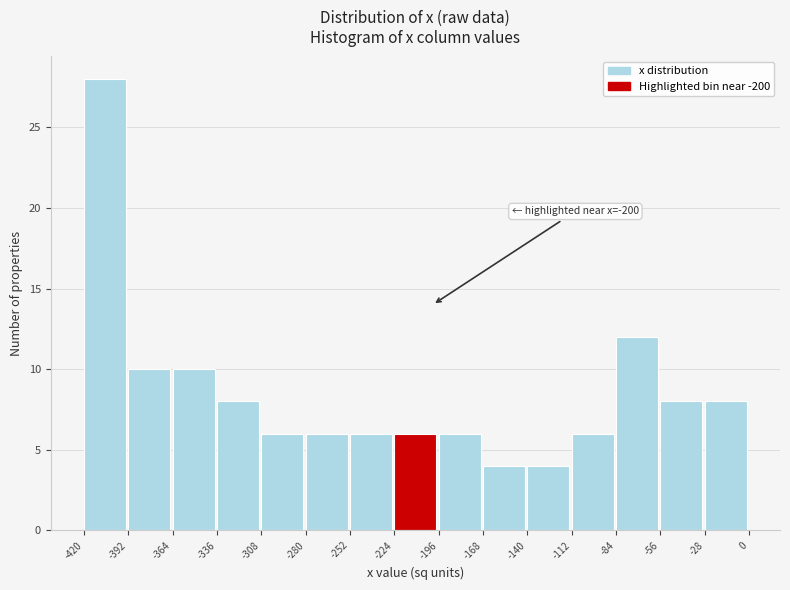

Over which range of the x-axis is the bar tallest?

-420 to -392